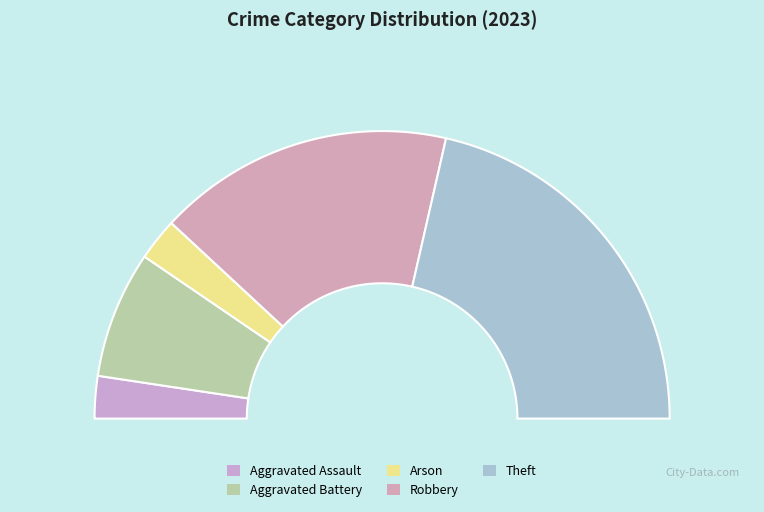

To the nearest percent, what percentage of the pie is Aggravated Assault?

5%